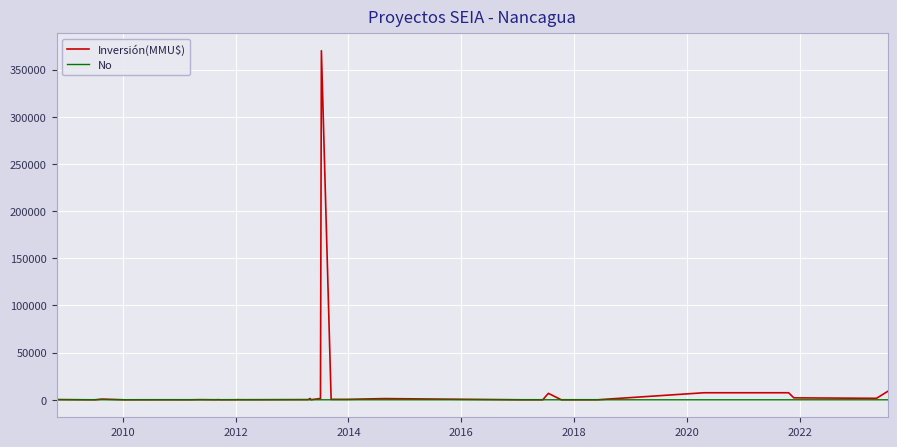

Does the chart have visible grid lines?

Yes